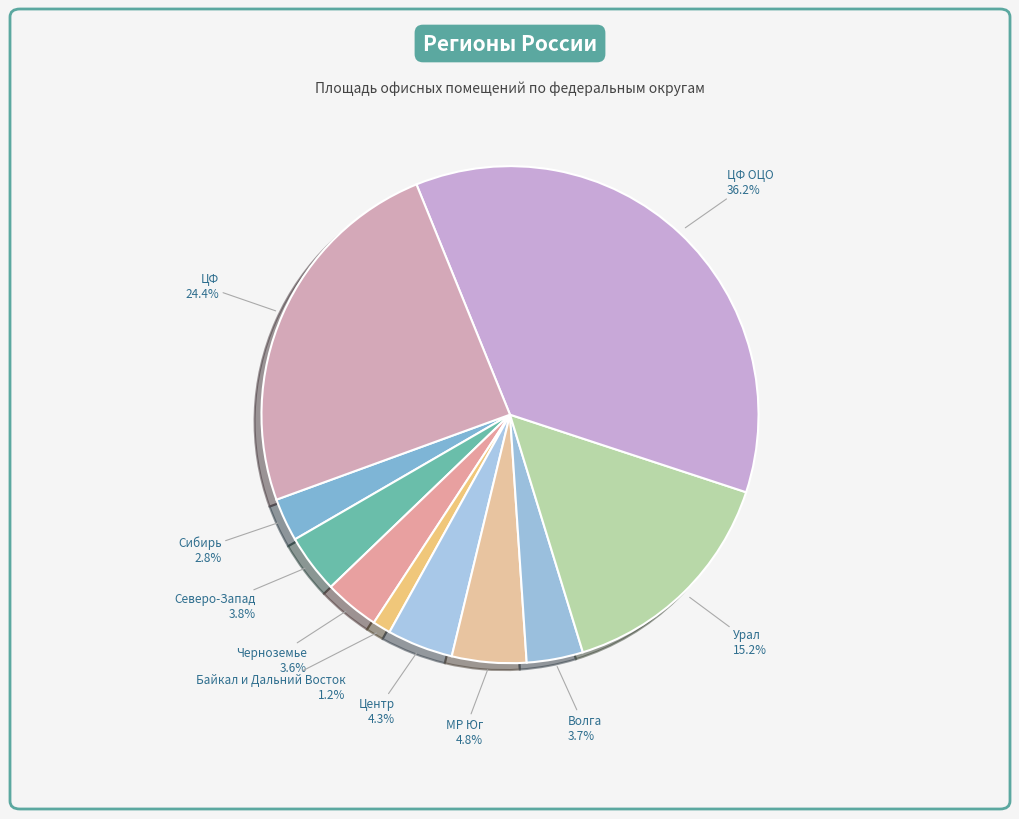

How many slices are in this pie chart?

10